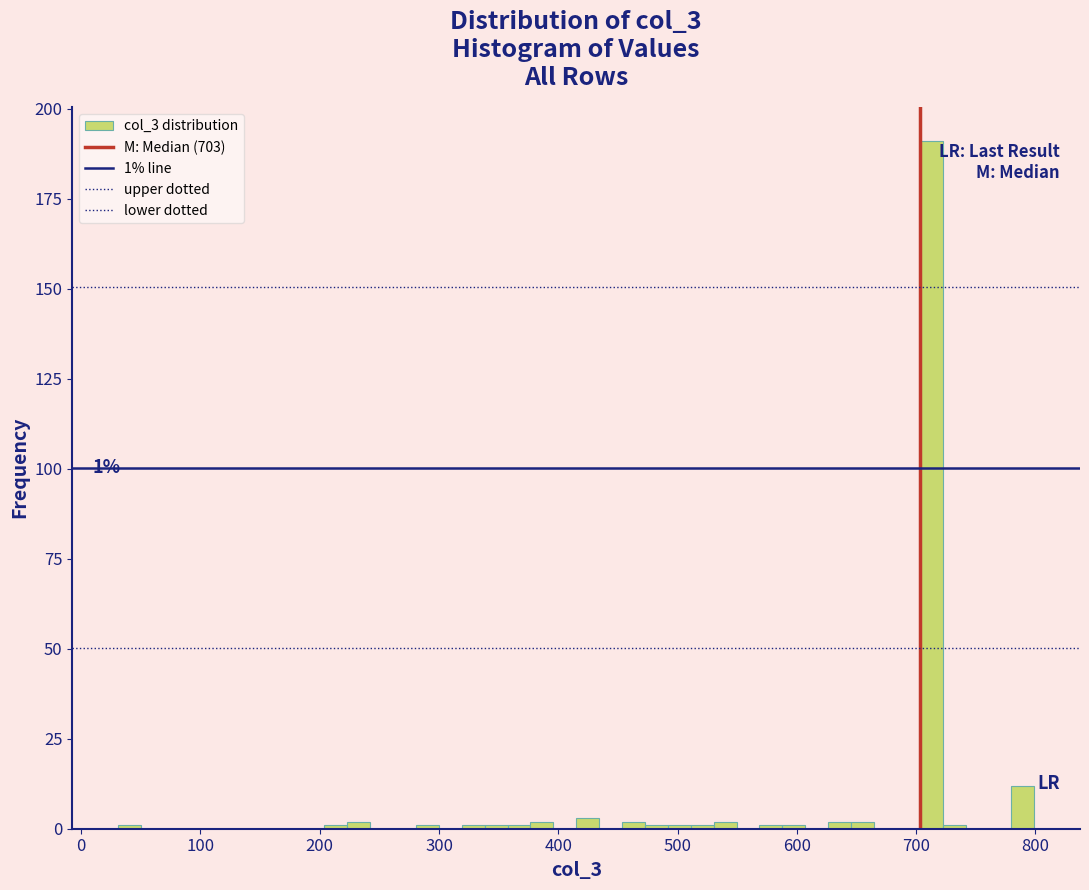

Around what value on the x-axis is the tallest bar? Give the approximate position of its centre, as read against the axis.

710